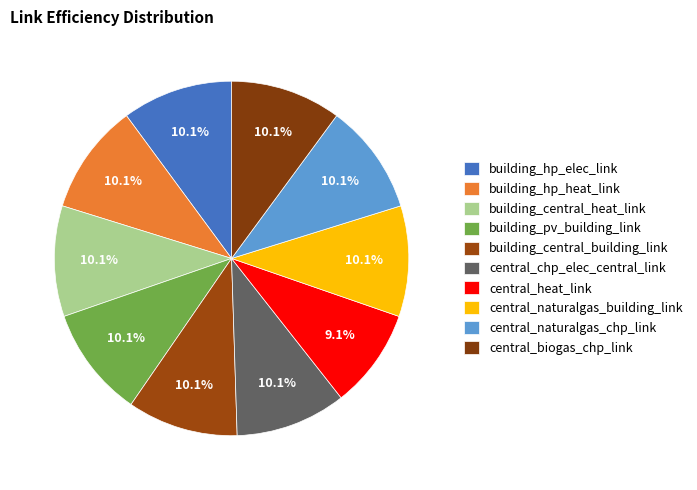

Which category has the smallest portion of the pie?

central_heat_link